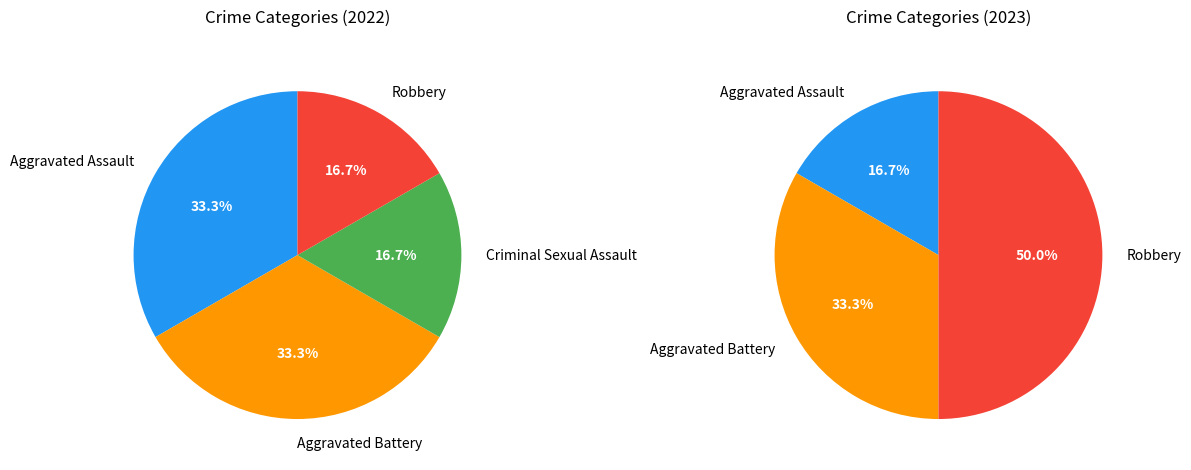

What percentage is the Robbery slice, to the nearest percent?

17%